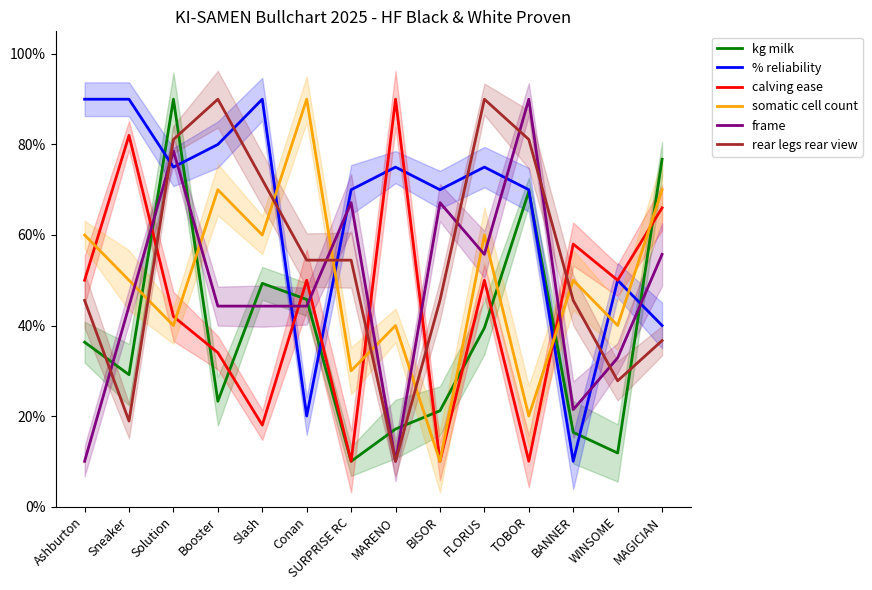

Does the chart display data point markers on the line(s)?

No